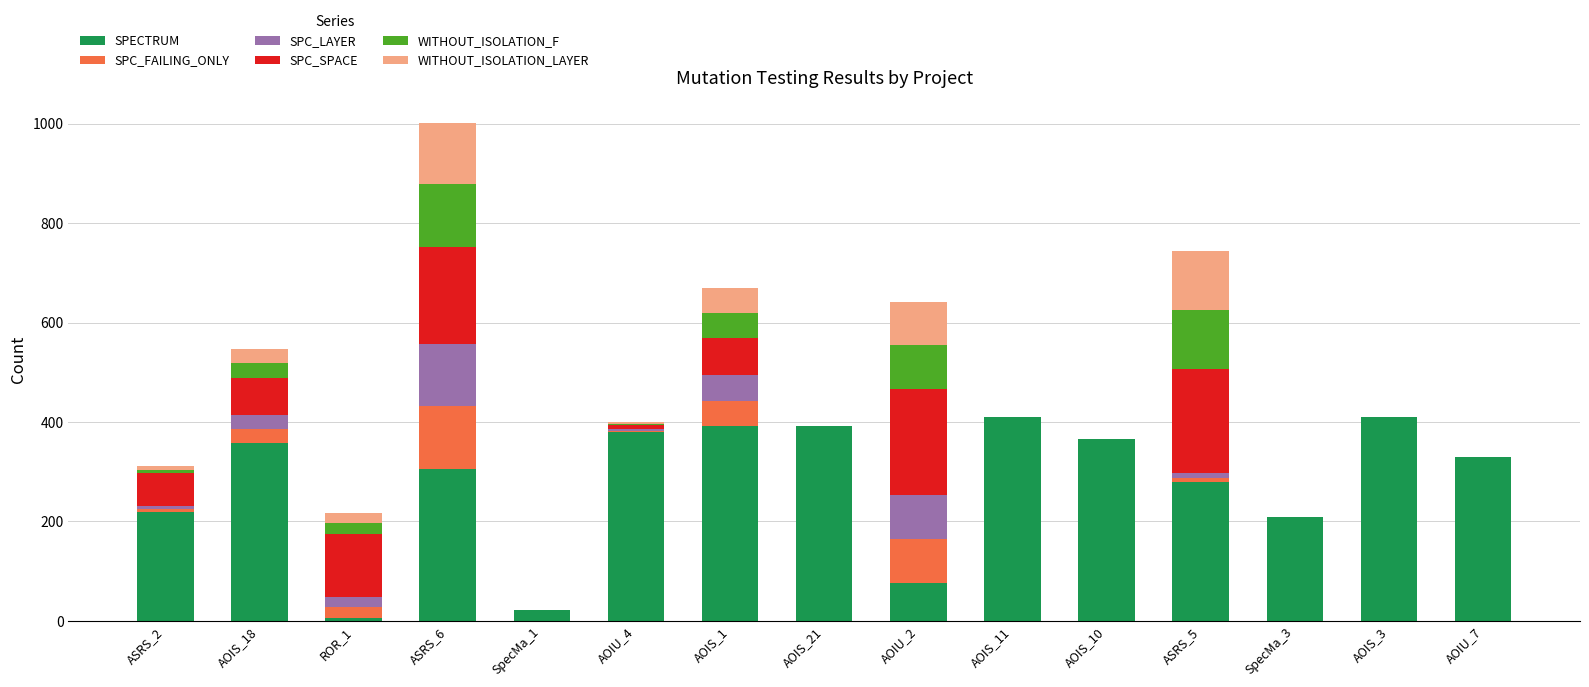

At which category is the sum across all series the highest?

ASRS_6